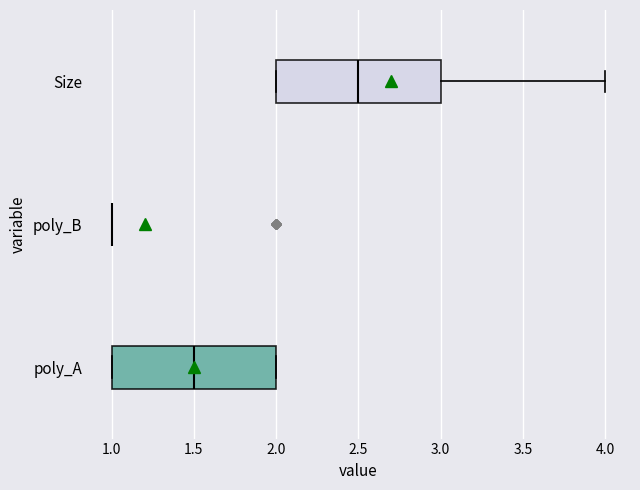

Reading bottom to top, read every box against the x-axis: the position of its median line, the range the box covers, and the ends of its whiskers. The values are not printed on the chart, so give them approximately, as read against the axis.

poly_A: median 1.5, box 1.0 to 2.0, whiskers 1.0 to 2.0
poly_B: box collapsed to a line at 1.0, whiskers 1.0 to 1.0
Size: median 2.5, box 2.0 to 3.0, whiskers 2.0 to 4.0